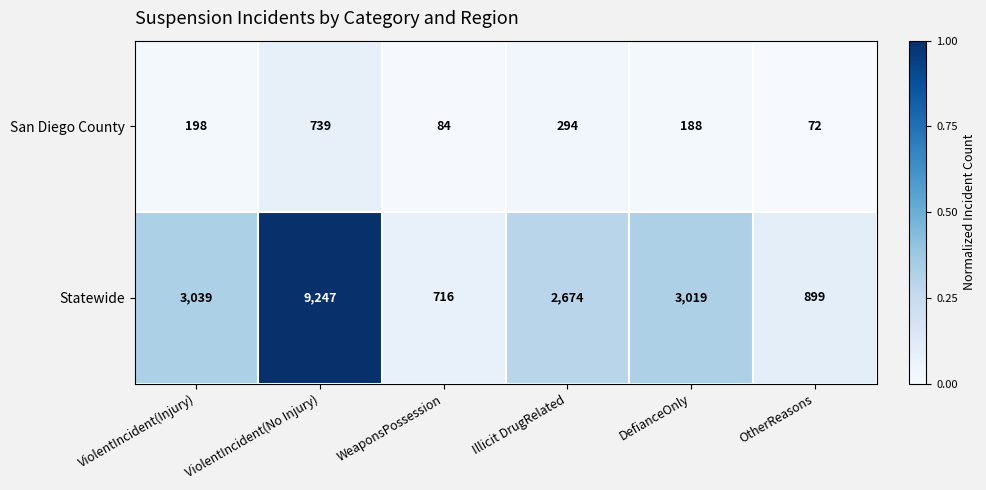

Rank the series at ViolentIncident(No Injury) from lowest to highest value.

San Diego County, Statewide